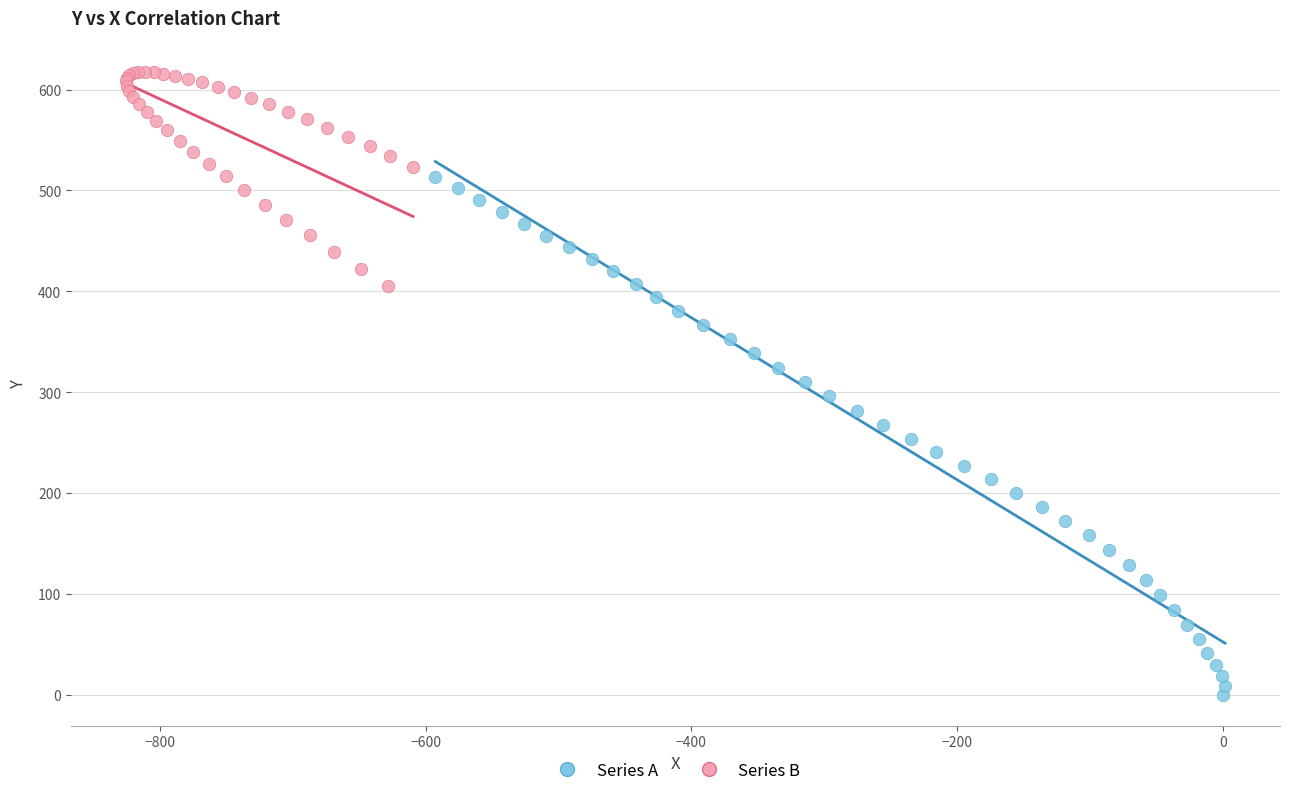

Which series contains the highest Y value?

Series B